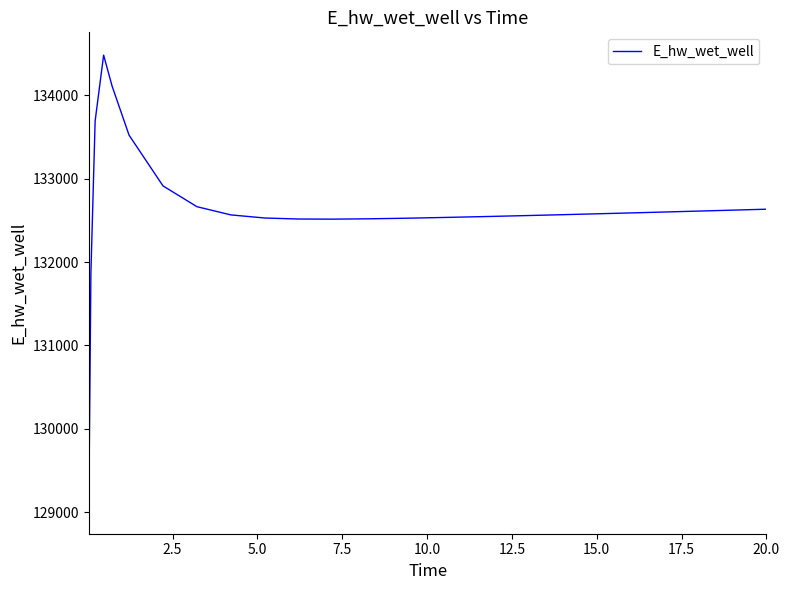

What is the maximum value shown in the chart?

134481.5